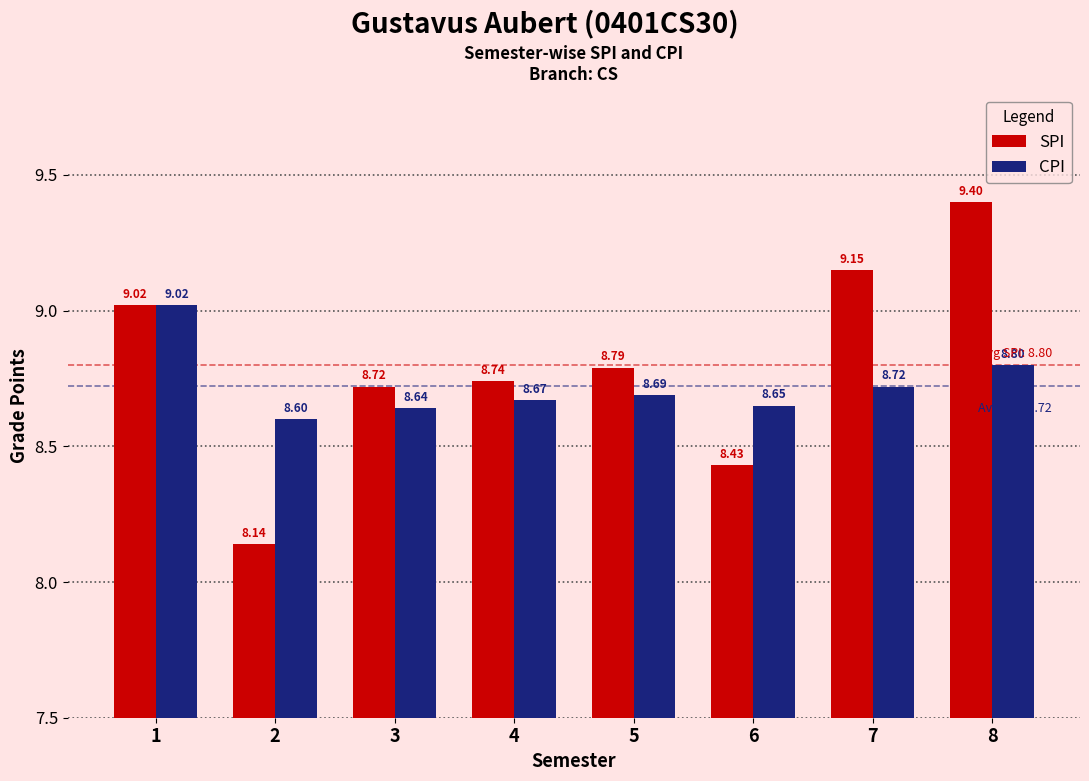

True or false: CPI has a value of 12.6 at 4.

False